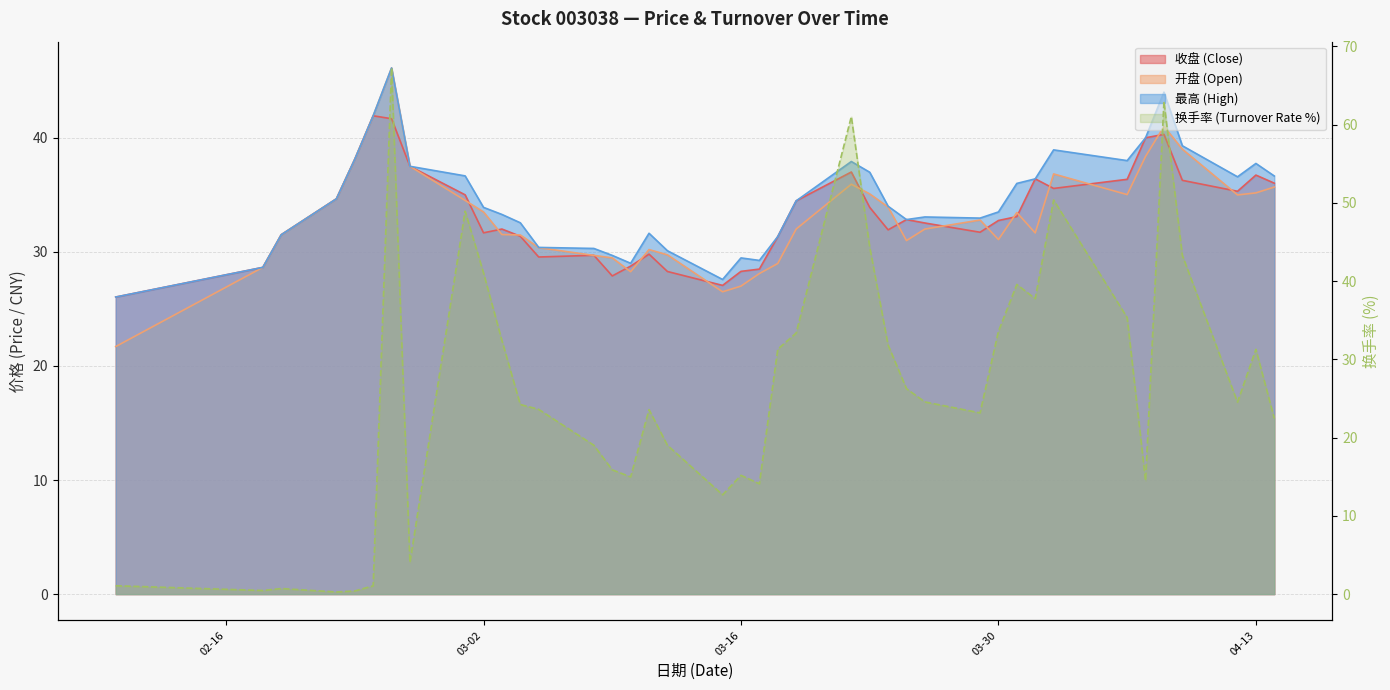

Is it true that 开盘 equals 12.0 at 2021-03-03?

False